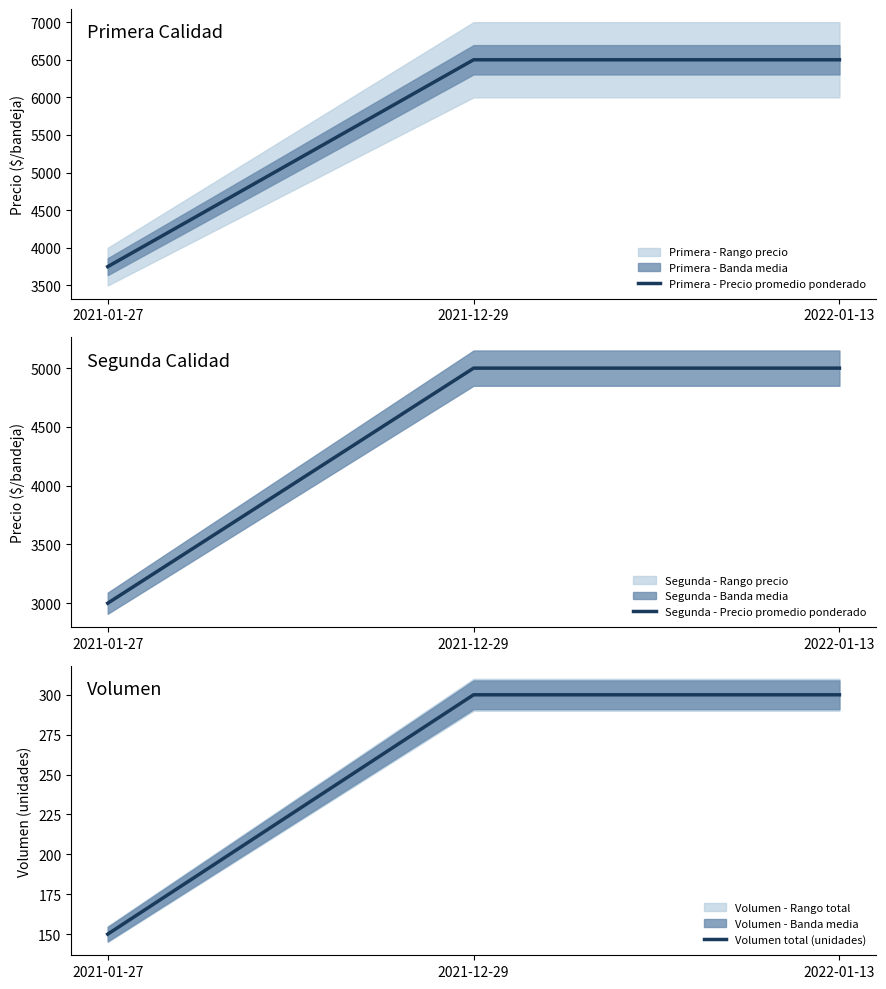

What value does the Volumen total (unidades) series have at 2022-01-13, to the nearest 5?

300